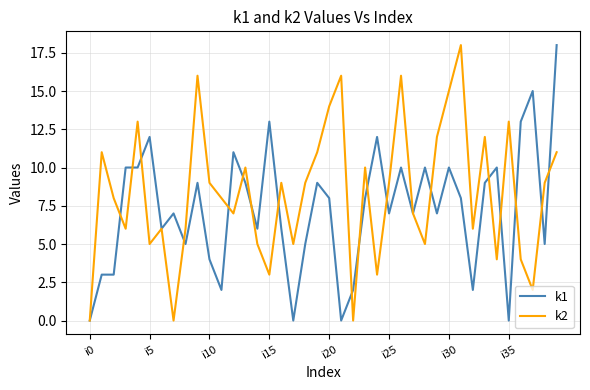

How many categories are shown in the chart?

40